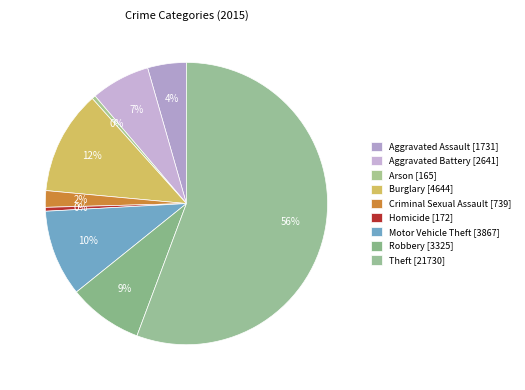

Is it true that Aggravated Battery is 7% of the pie?

True